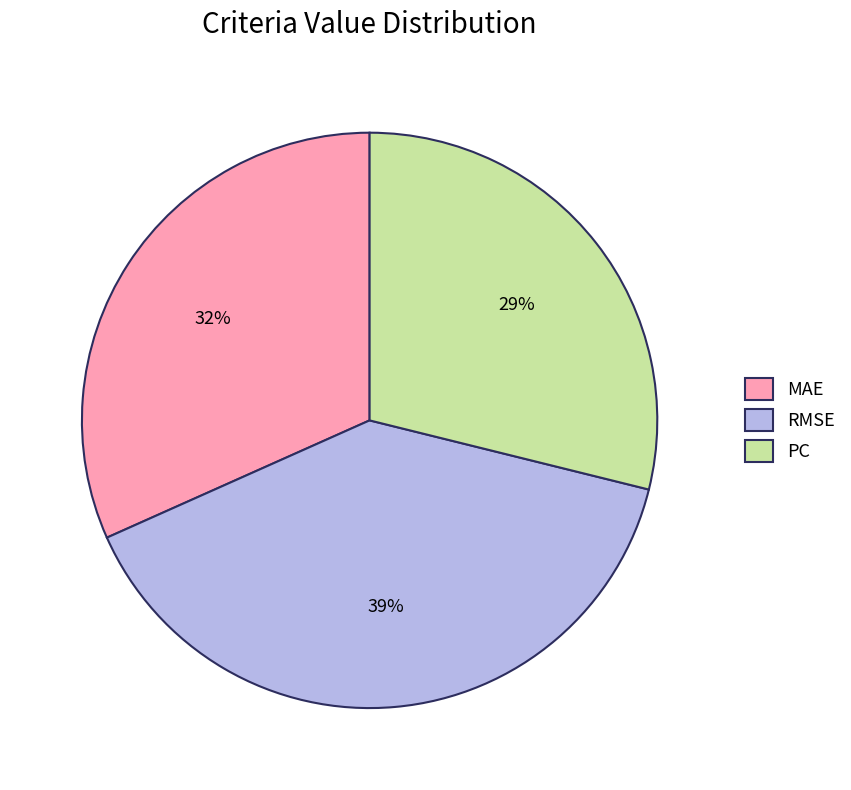

Which has a higher value, PC or MAE?

MAE